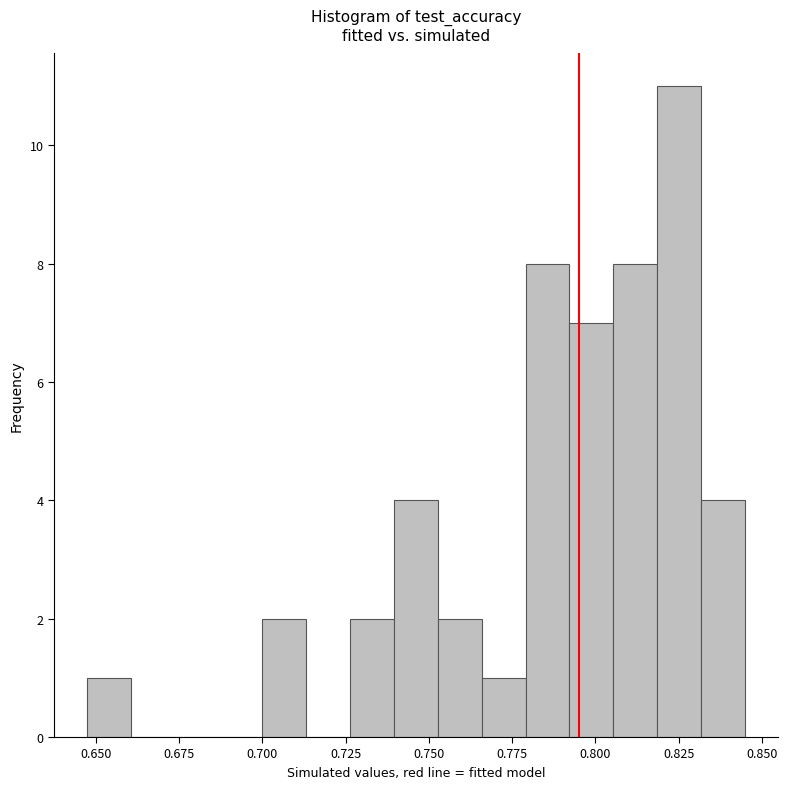

Around what value on the x-axis is the tallest bar? Give the approximate position of its centre, as read against the axis.

0.825